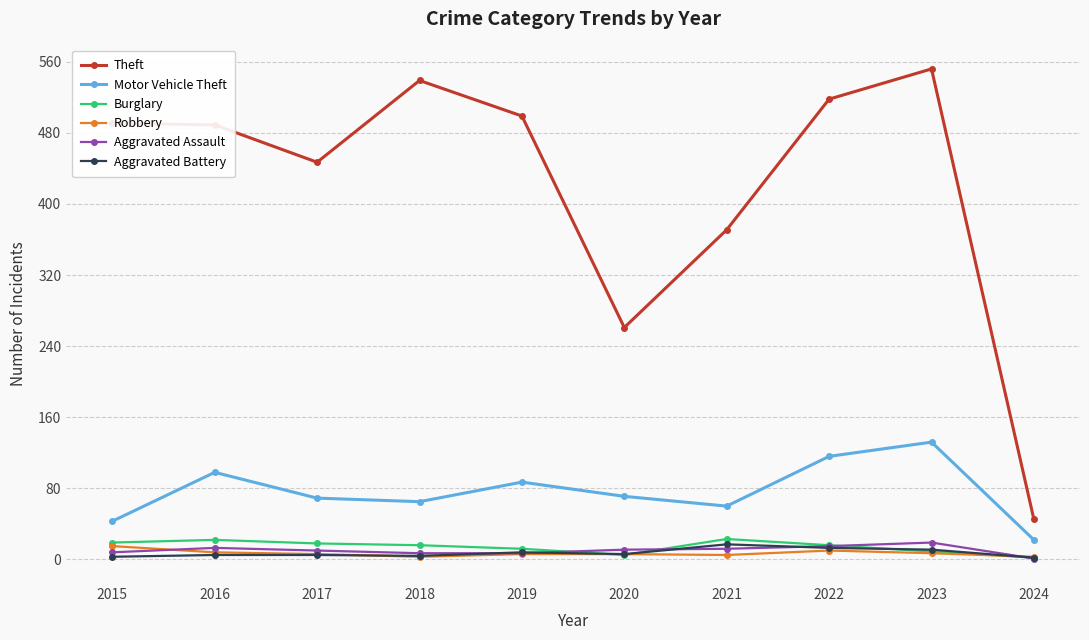

Which series has the largest total across all categories?

Theft